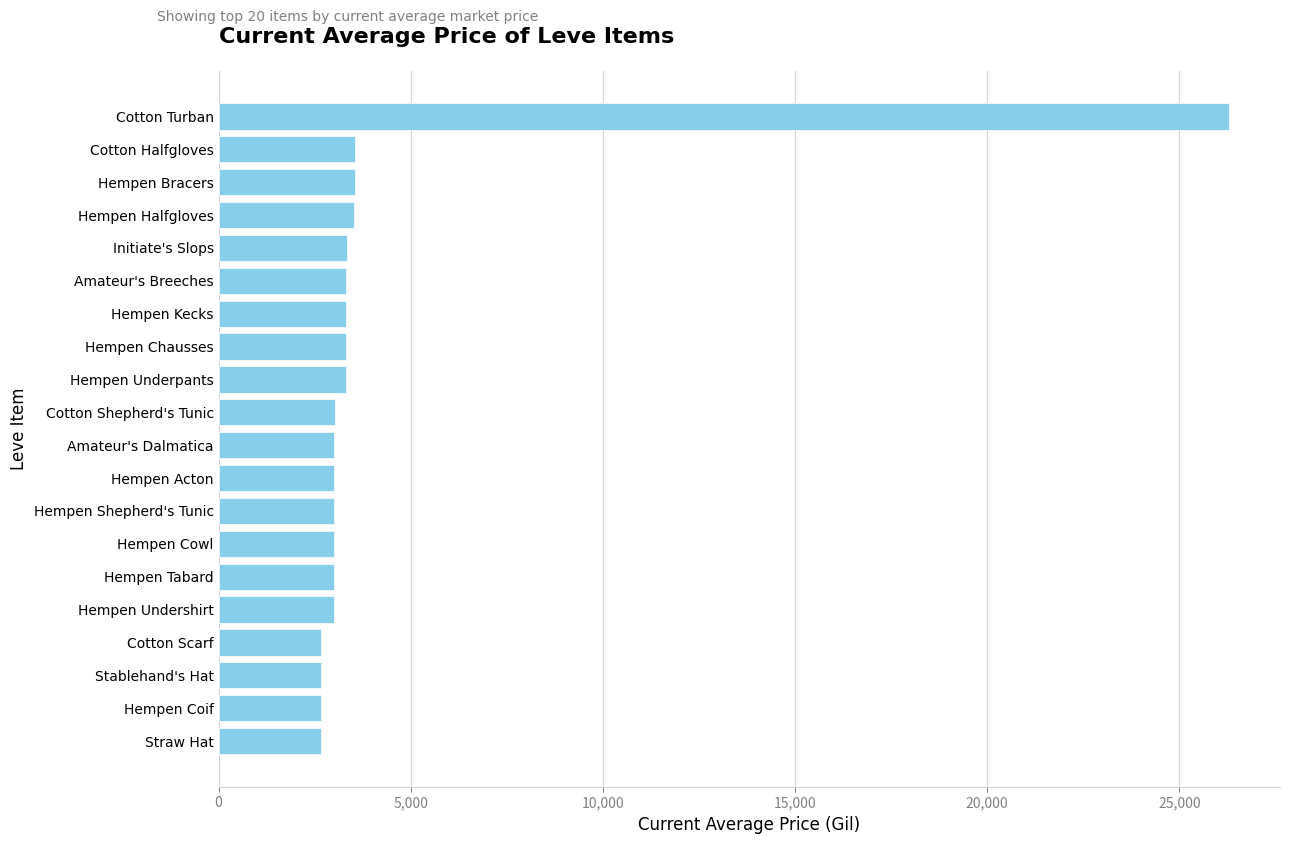

What value does the data have at Hempen Acton?

3008